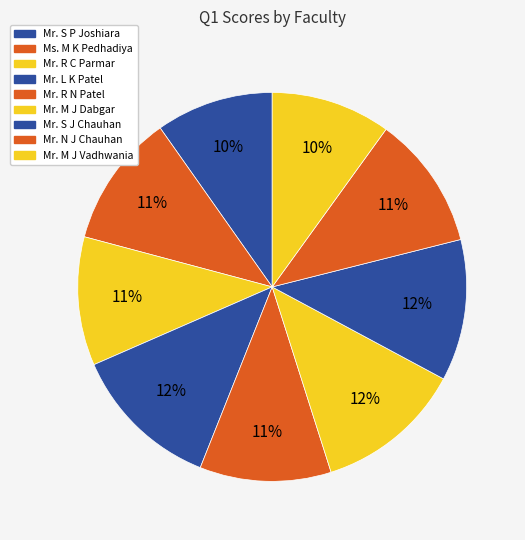

To the nearest percent, what is the average slice percentage?

11%